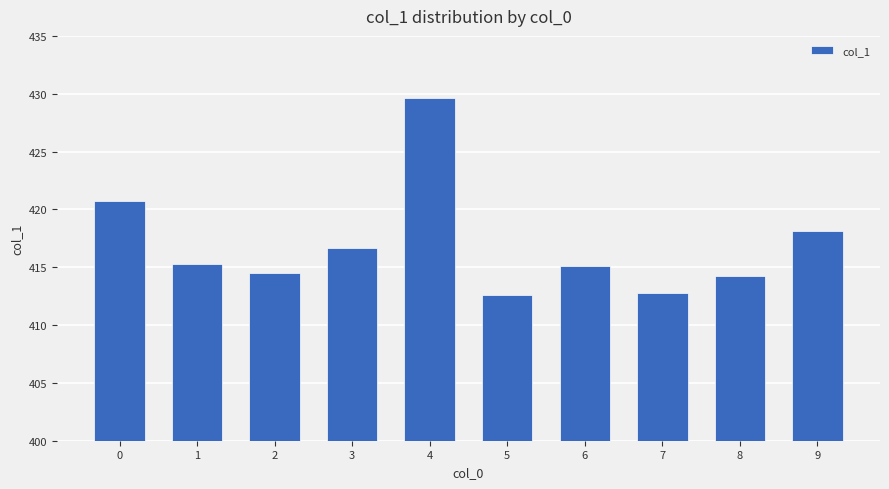

What is the value of the 6th bar from the left?

412.6